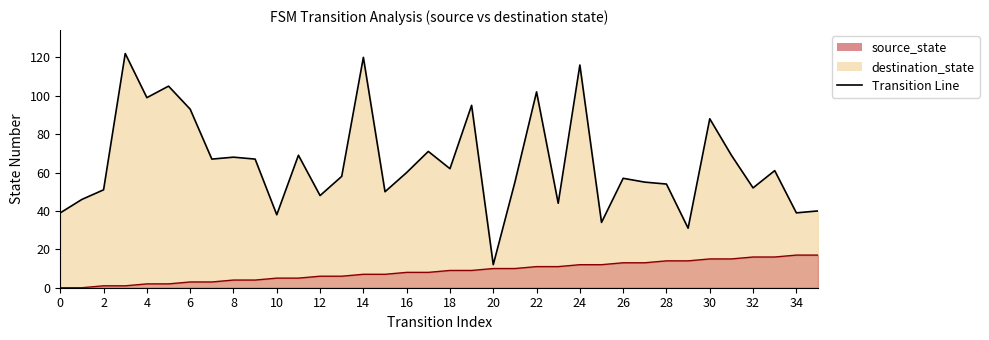

At which label does destination_state reach its peak?

3